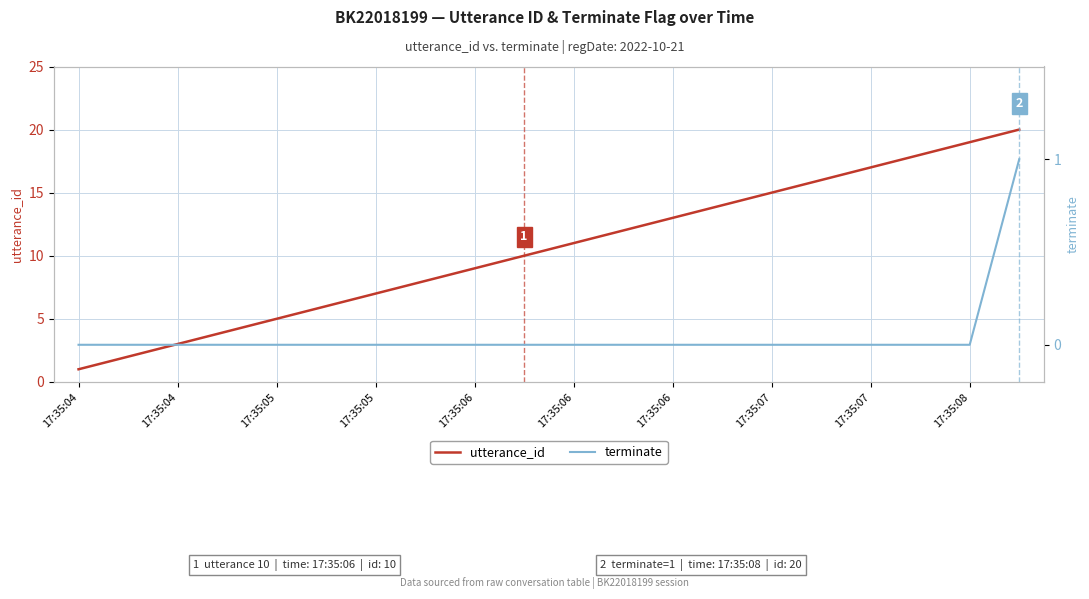

What is the maximum value shown in the chart?

20